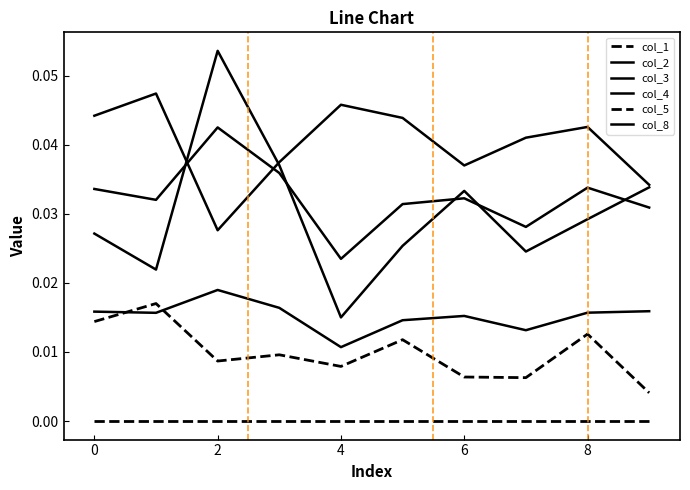

Count the col_2 values in the range 0 to 1.

10